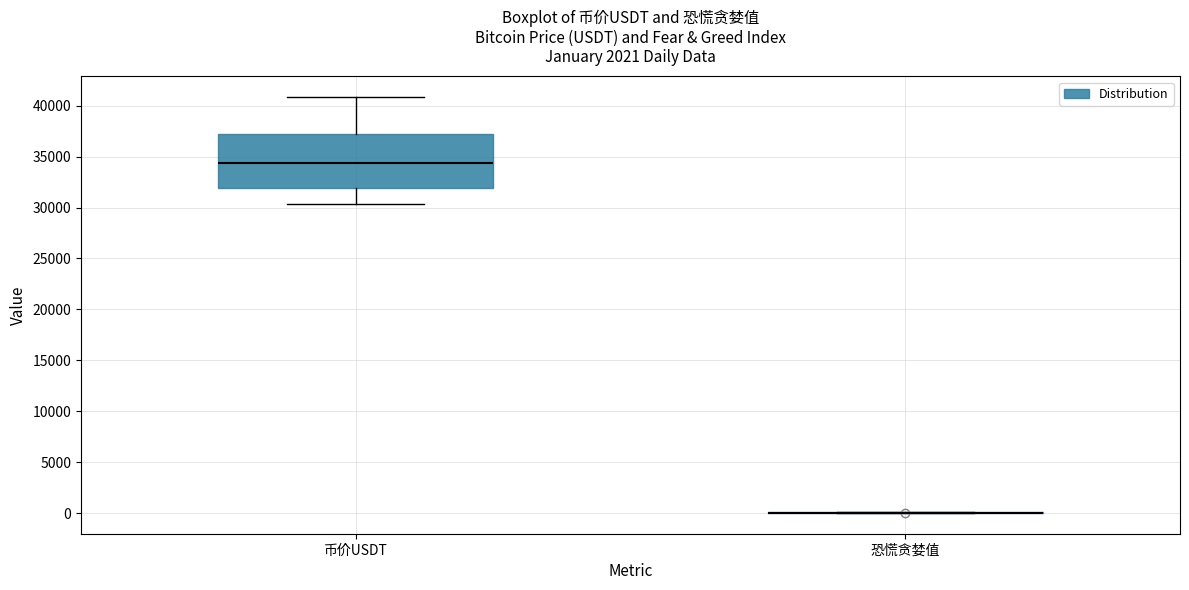

Reading left to right, transcribe this box plot: for each box, give where its median line is, the range the box spans, and where its two whiskers end, as read against the y-axis. The values are not printed on the chart, so give them approximately, as read against the axis.

币价USDT: median 34500, box 32000 to 37000, whiskers 30500 to 41000
恐慌贪婪值: box collapsed to a line at 0, whiskers 0 to 0